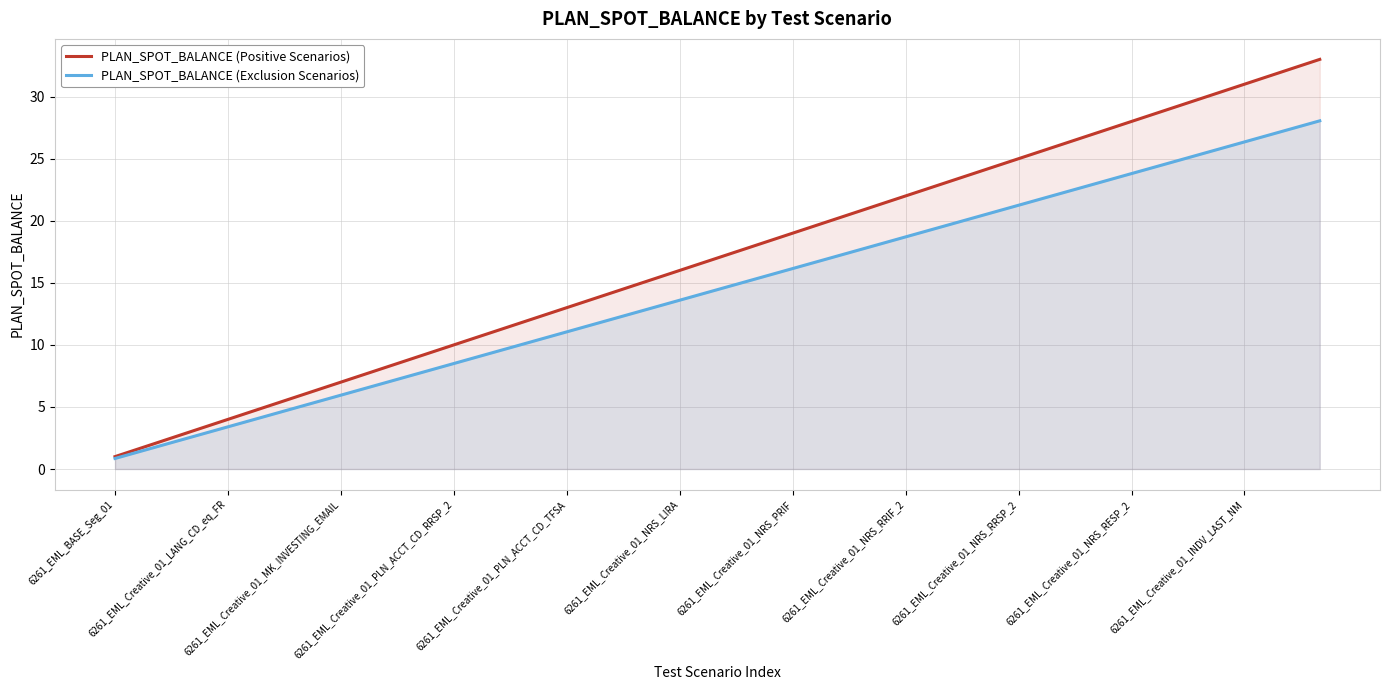

How many lines are shown in the chart?

2